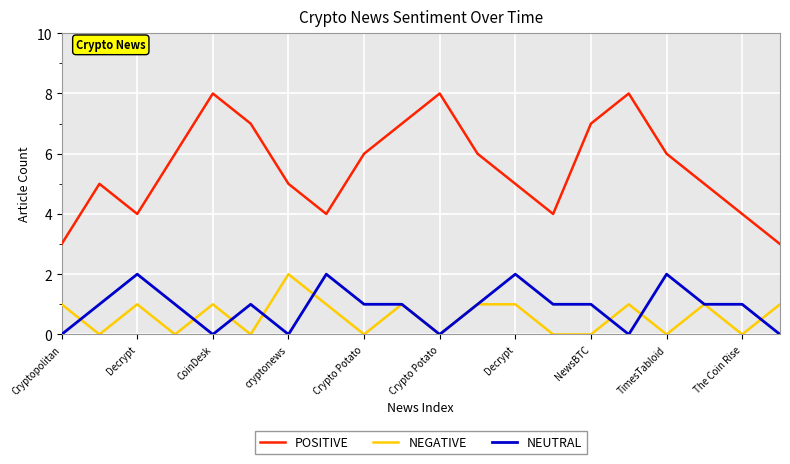

True or false: NEGATIVE and POSITIVE intersect in this chart.

False